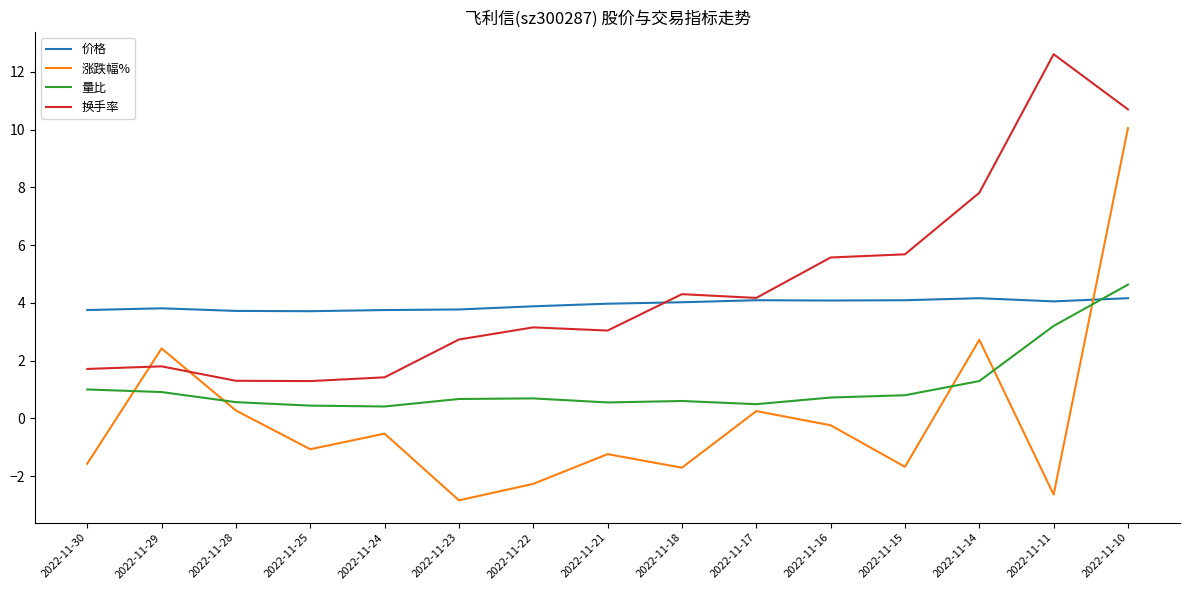

What is the difference between the highest and lowest values at 2022-11-15?

7.4